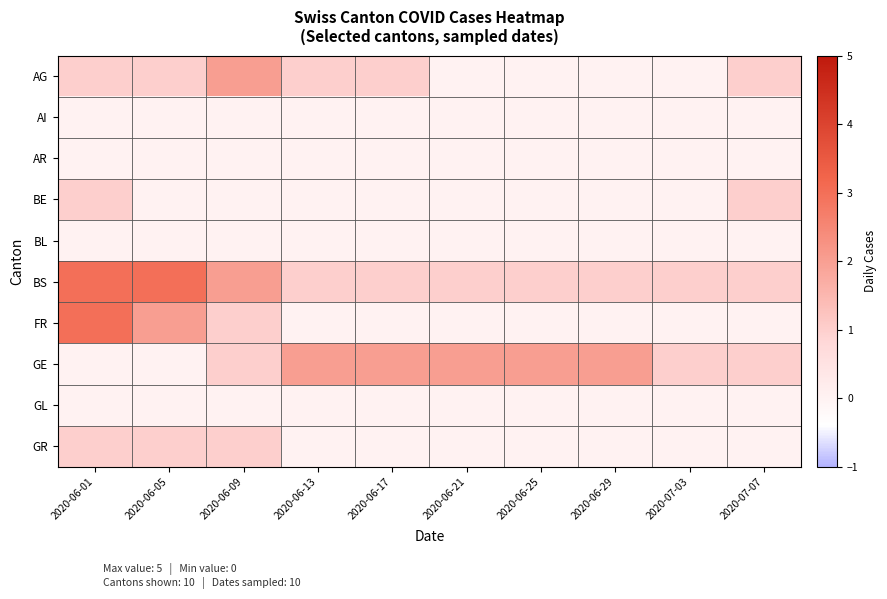

What is the total value across all series at 2020-06-05?

7